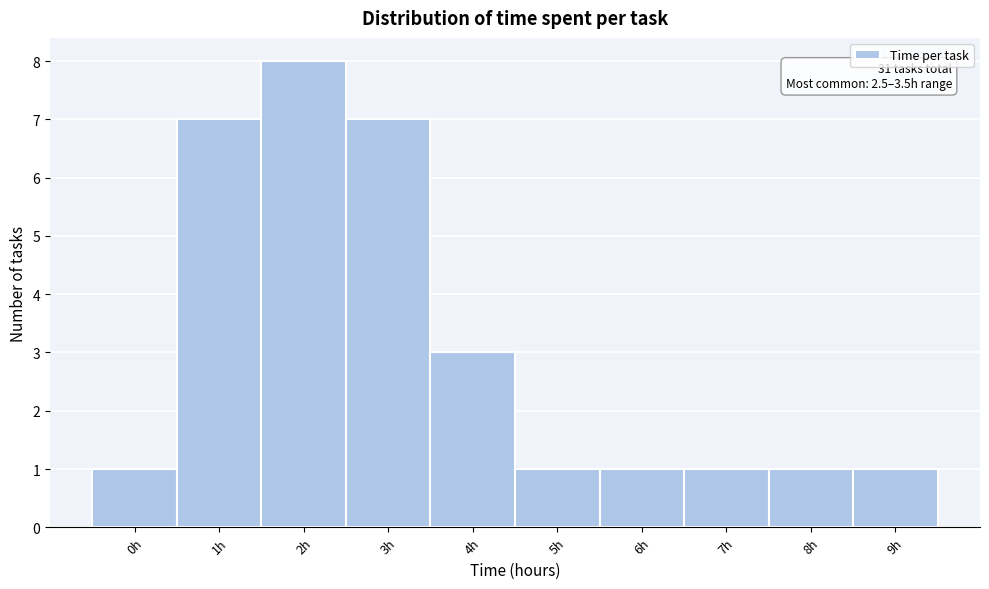

Reading right to left, list all the values displayed in this chart.

9h=1	8h=1	7h=1	6h=1	5h=1	4h=3	3h=7	2h=8	1h=7	0h=1